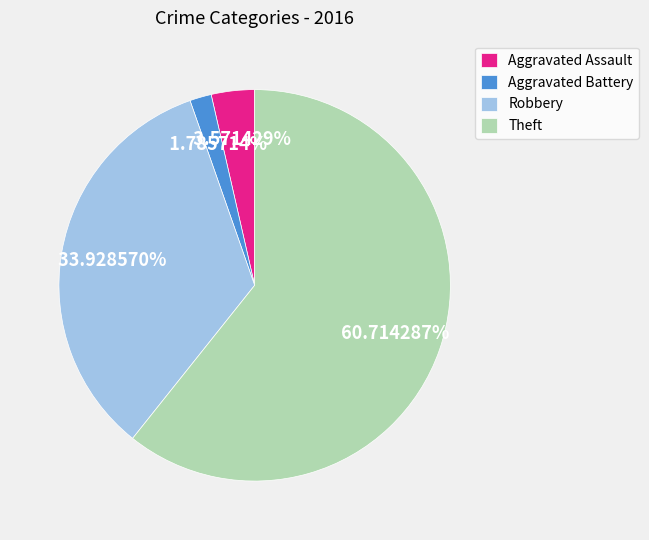

To the nearest percent, what is the average slice percentage?

25%